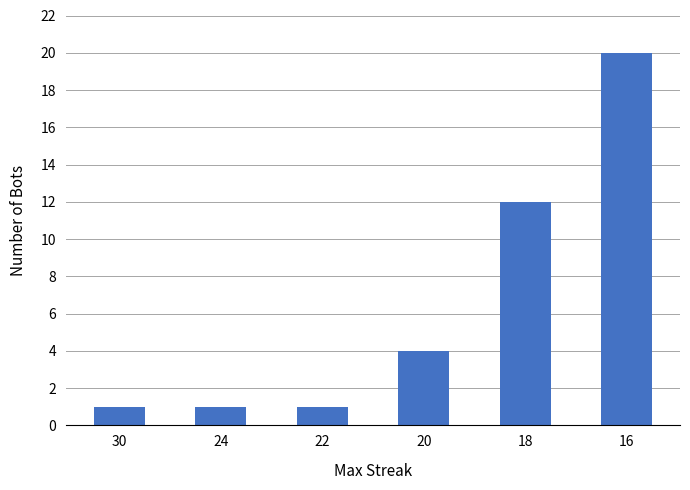

What is the difference between the maximum and minimum values?

19